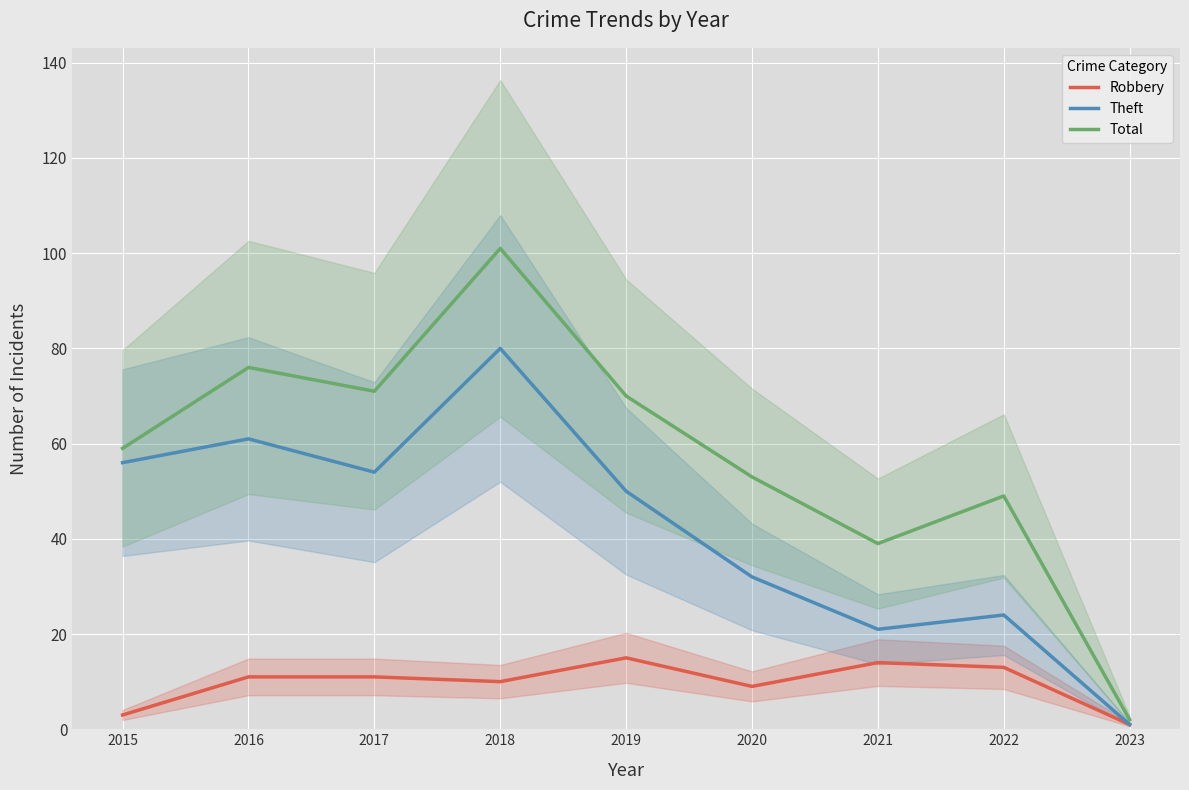

What is the approximate value of Theft at 2021?

21